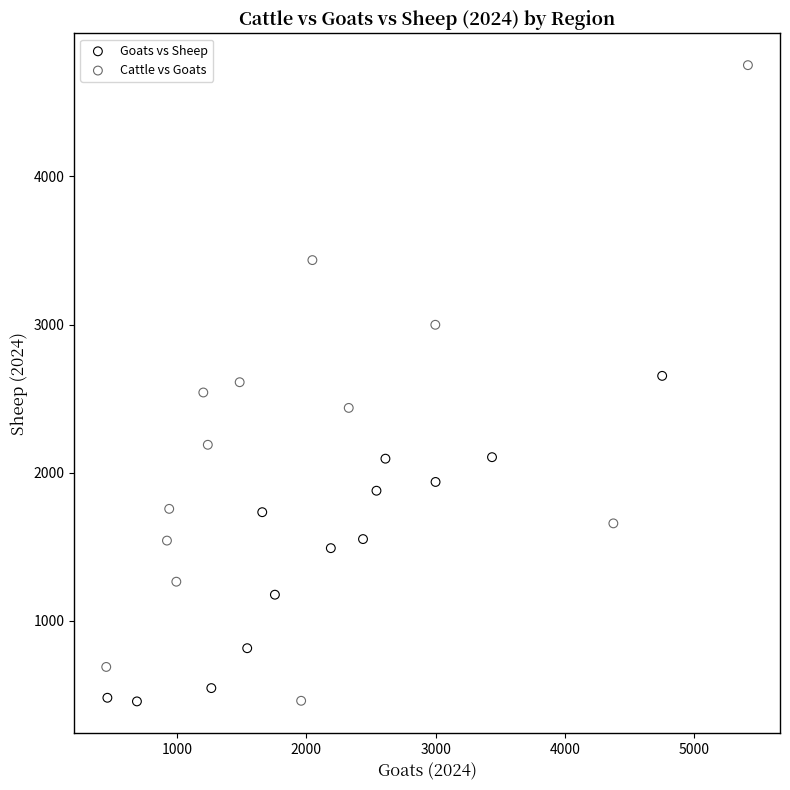

Which series has the largest Y range (max minus min)?

Cattle vs Goats